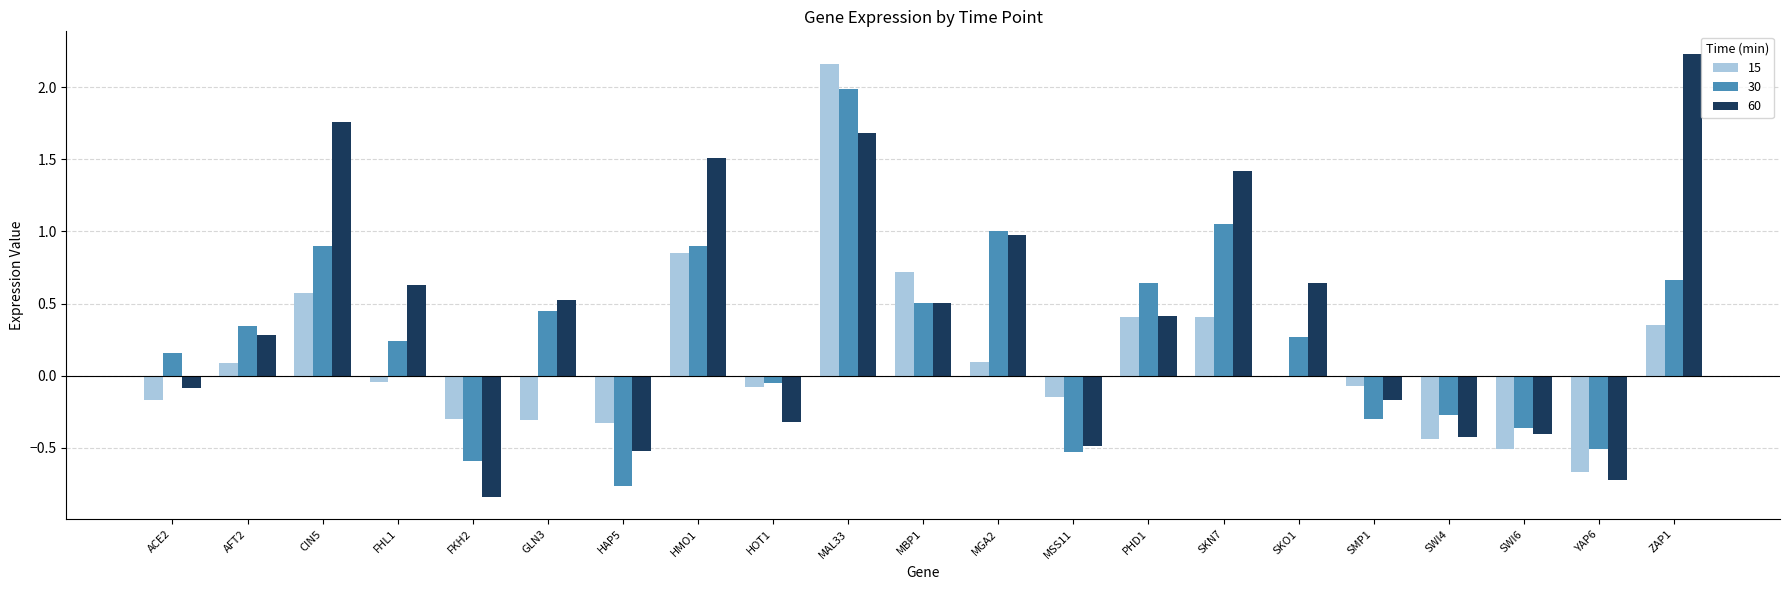

Which category has the highest value across all series?

ZAP1